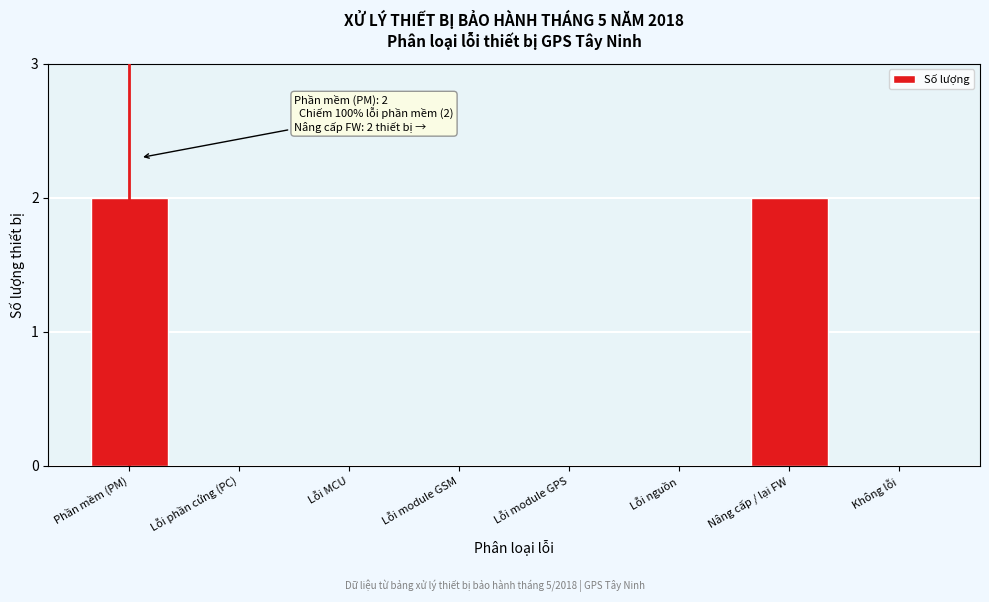

Reading left to right, transcribe all the data shown in this chart.

Phần mềm (PM)=2	Lỗi phần cứng (PC)=0	Lỗi MCU=0	Lỗi module GSM=0	Lỗi module GPS=0	Lỗi nguồn=0	Nâng cấp / lại FW=2	Không lỗi=0